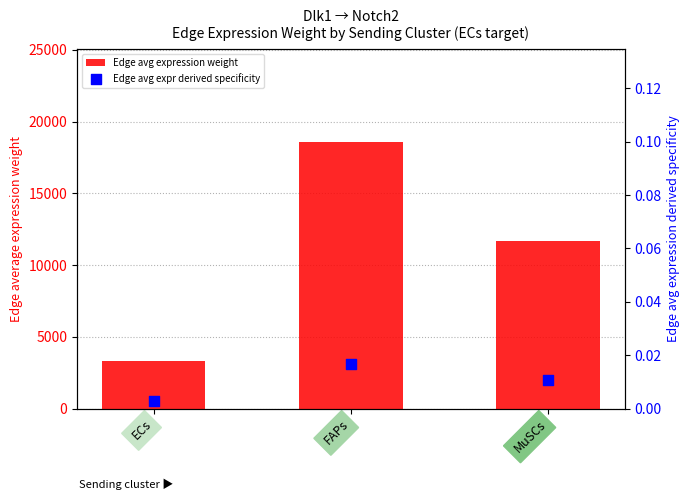

At which category is the sum across all series the highest?

FAPs